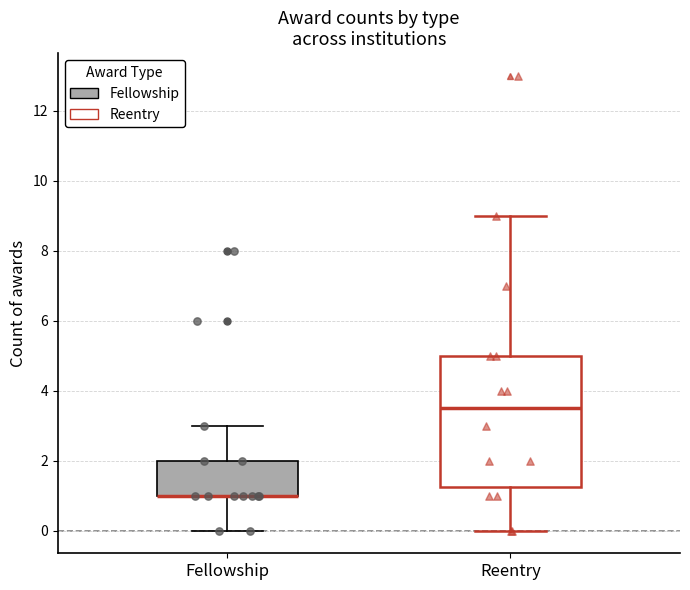

Reading left to right, transcribe this box plot: for each box, give where its median line is, the range the box spans, and where its two whiskers end, as read against the y-axis. The values are not printed on the chart, so give them approximately, as read against the axis.

Fellowship: median 1.0 (drawn on the box's lower edge), box 1.0 to 2.0, whiskers 0.0 to 3.0
Reentry: median 3.6, box 1.2 to 5.0, whiskers 0.0 to 9.0